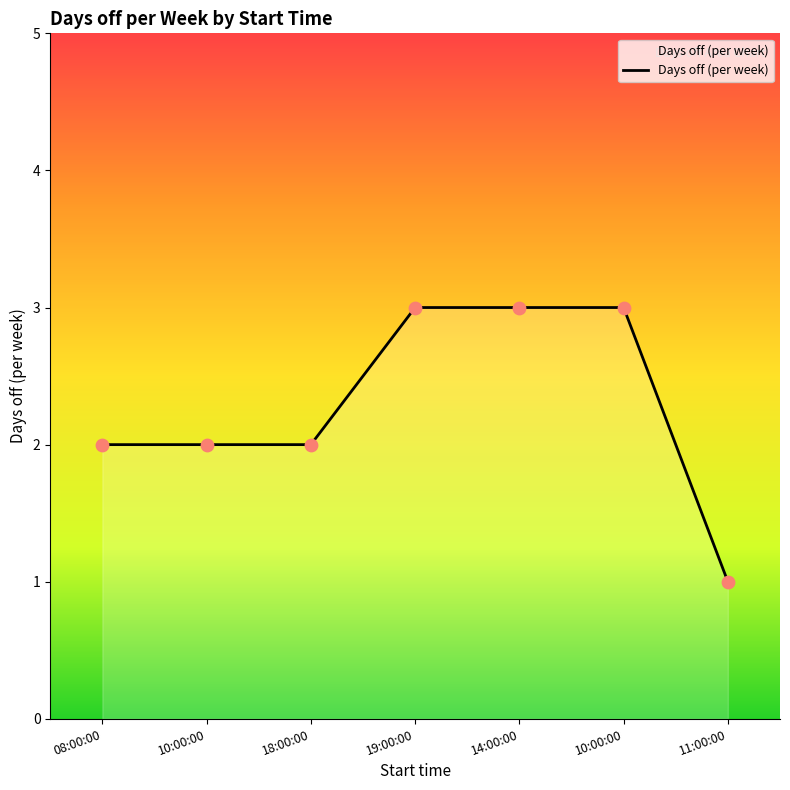

Approximately how many times larger is the value at 11:00:00 compared to 19:00:00?

0.3